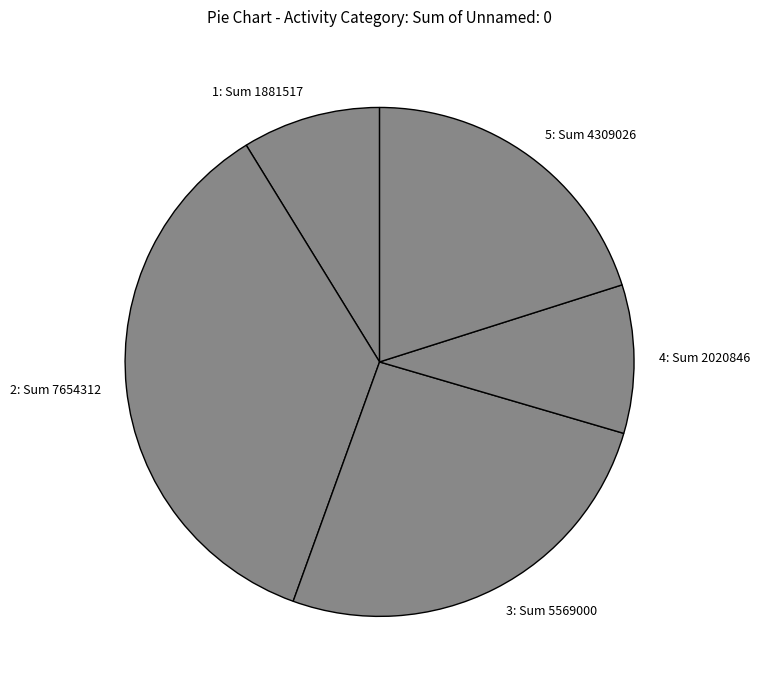

How many slices are in this pie chart?

5